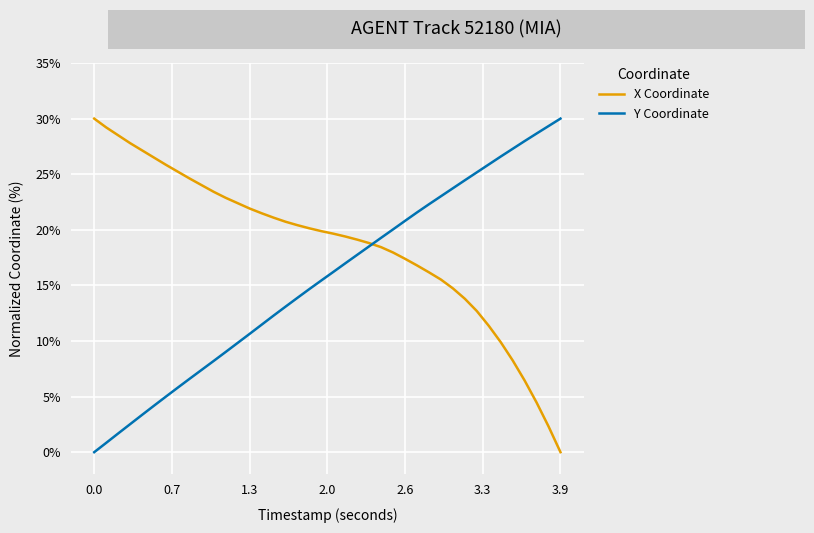

Which series has the largest total across all categories?

X Coordinate